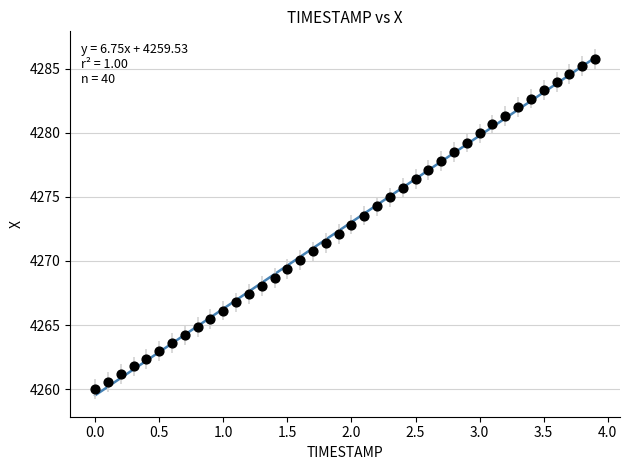

What is the range of X values (max minus min)?

3.9